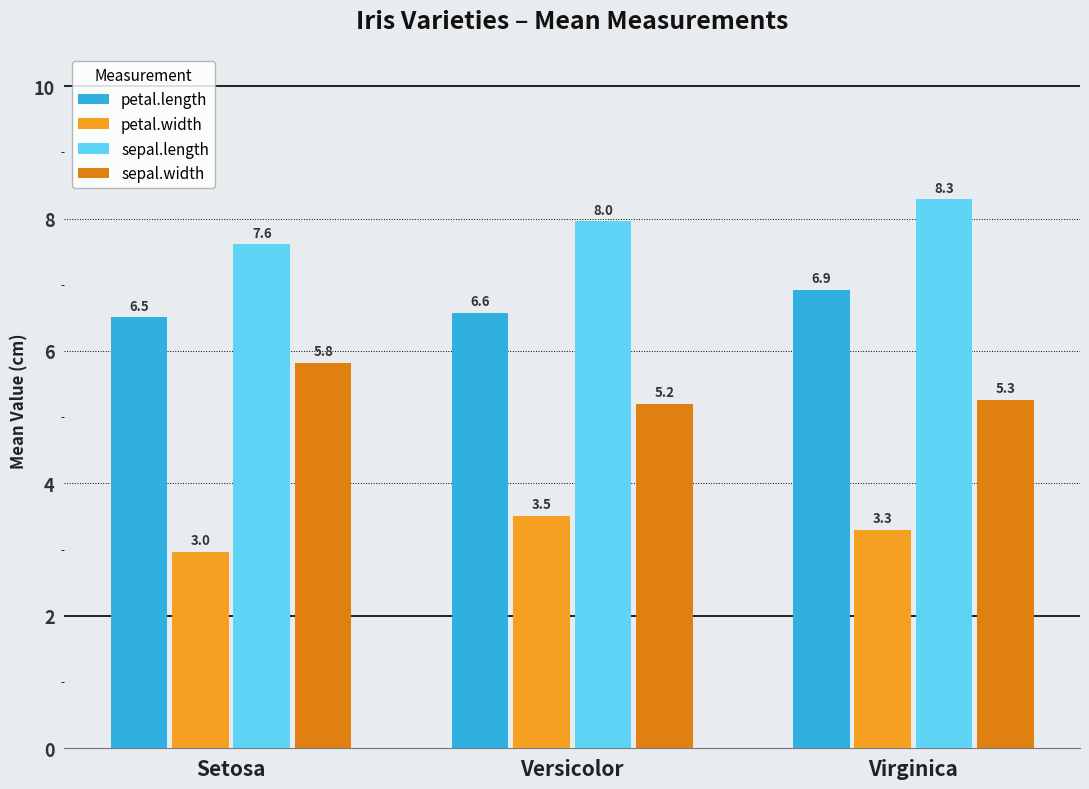

Is it true that petal.length equals 6.9 at Virginica?

True